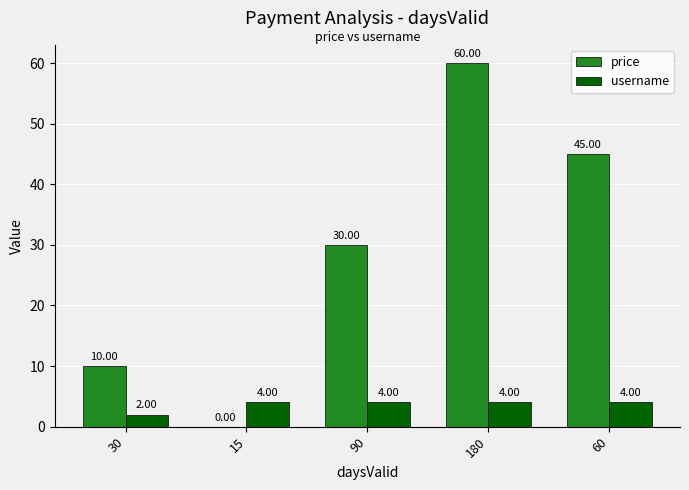

Is the value of price at 180 greater than the value of username at 90?

Yes